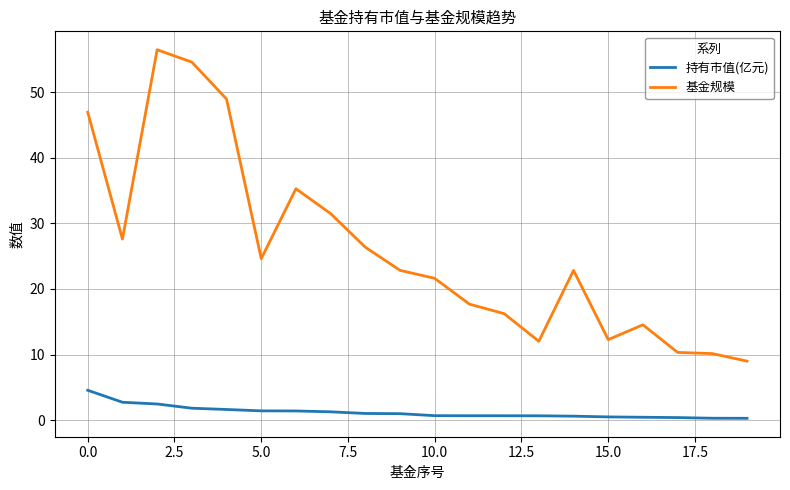

True or false: 基金规模 and 持有市值(亿元) intersect in this chart.

False